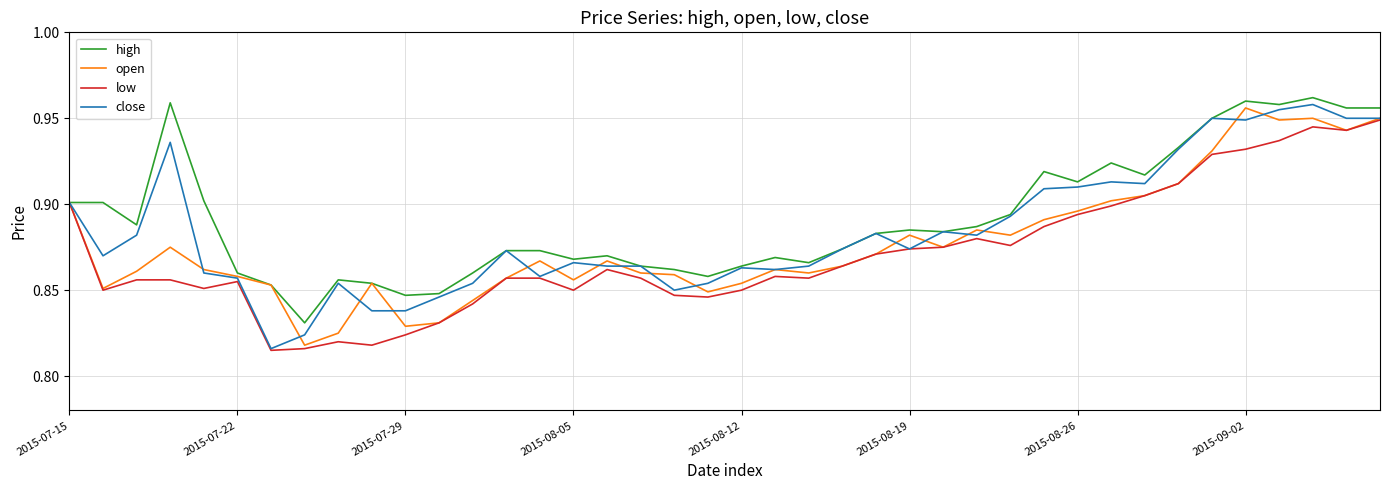

List the series in order of their overall mean, lowest first.

low, open, close, high